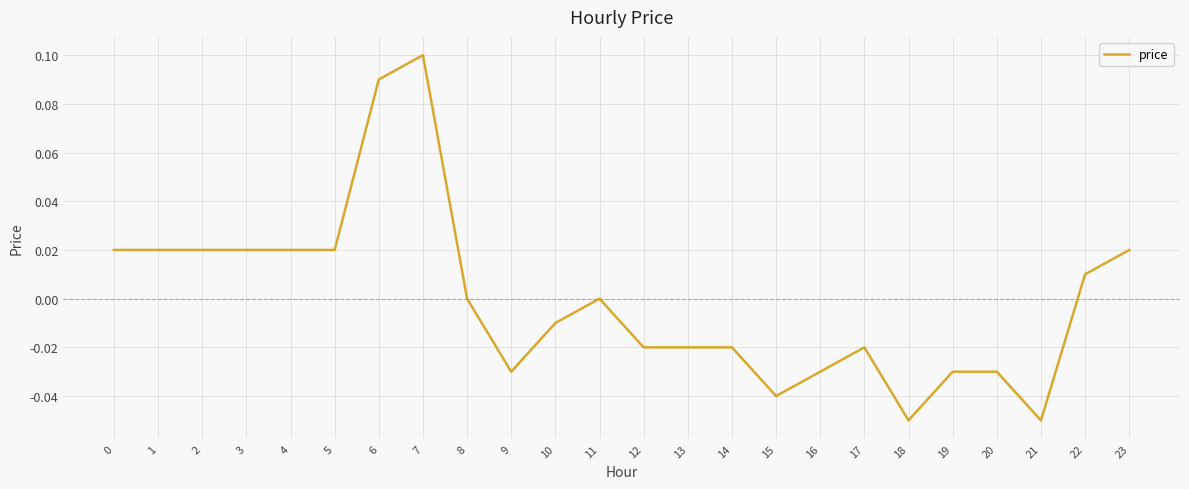

At which category does the chart reach its peak across all series?

7